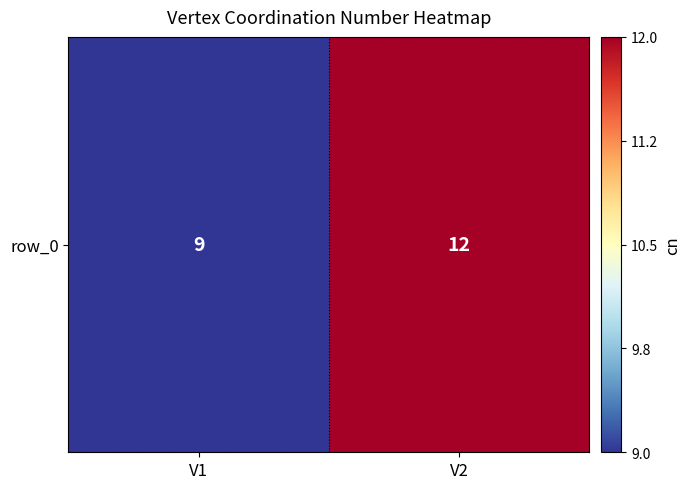

Rank the categories by value from lowest to highest.

V1, V2